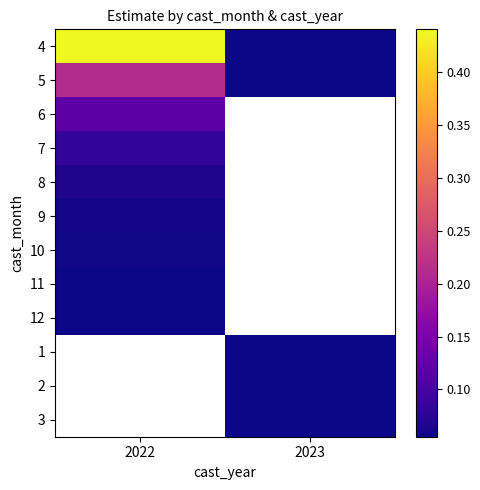

Which series has the largest total across all categories?

4